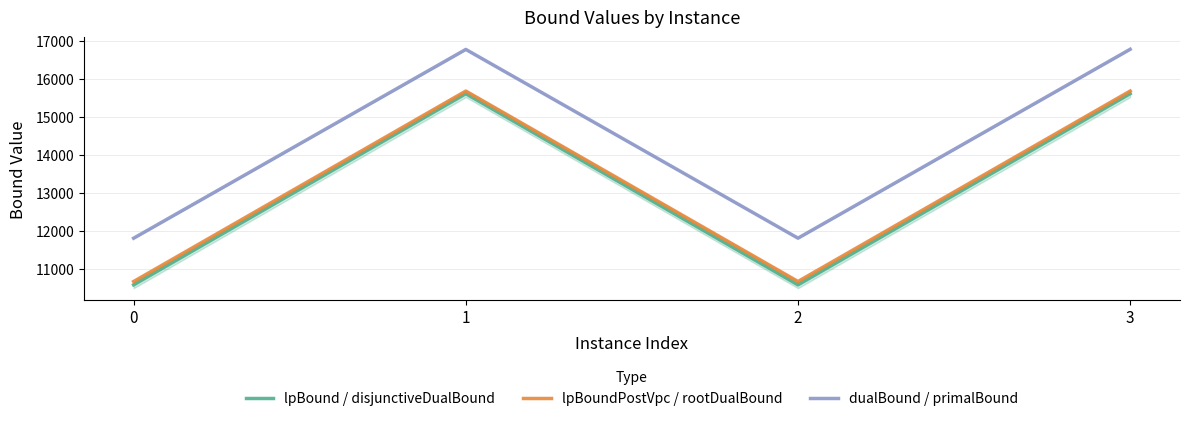

At which label does dualBound / primalBound reach its peak?

3